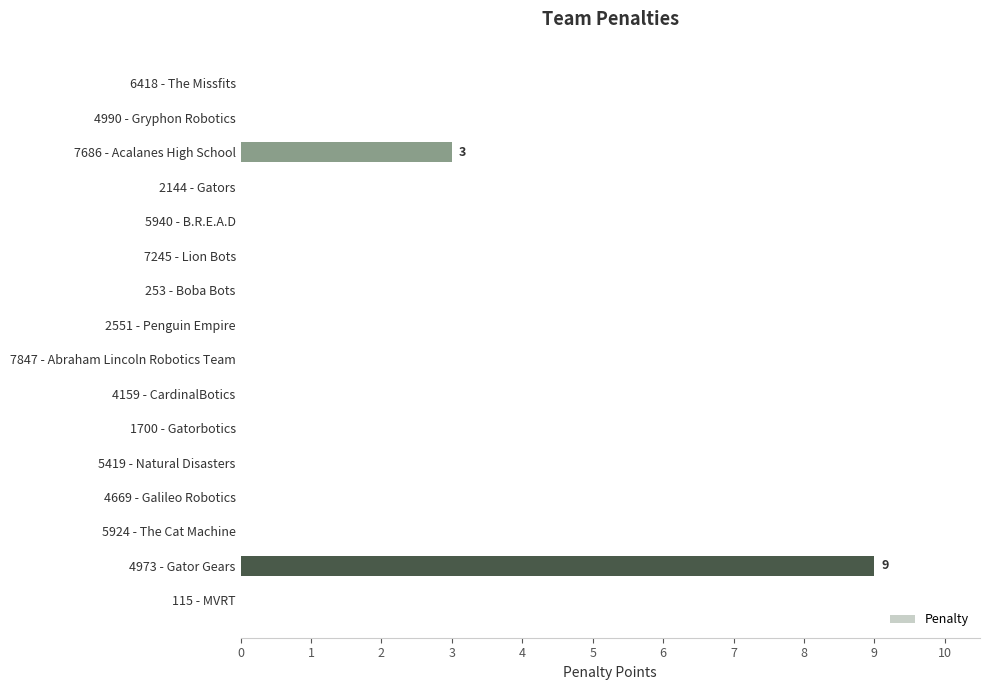

True or false: the data shows 0 at 4159 - CardinalBotics.

True